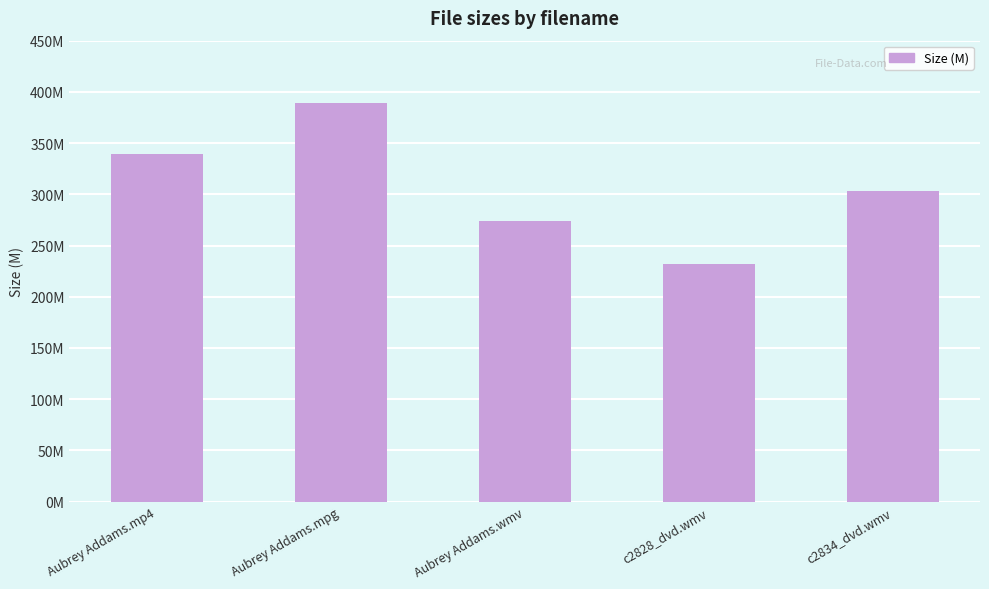

The value at Aubrey Addams.mpg is 515.8. True or false?

False